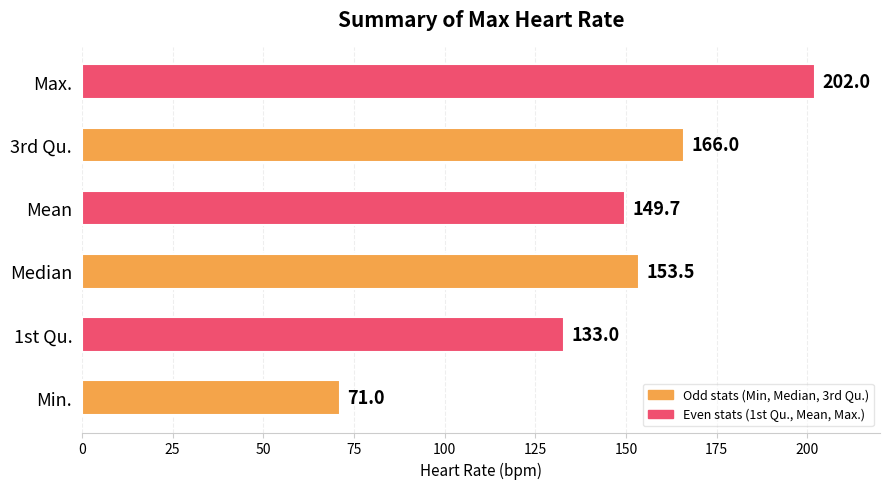

List the labels in order of value, smallest first.

Min., 1st Qu., Mean, Median, 3rd Qu., Max.